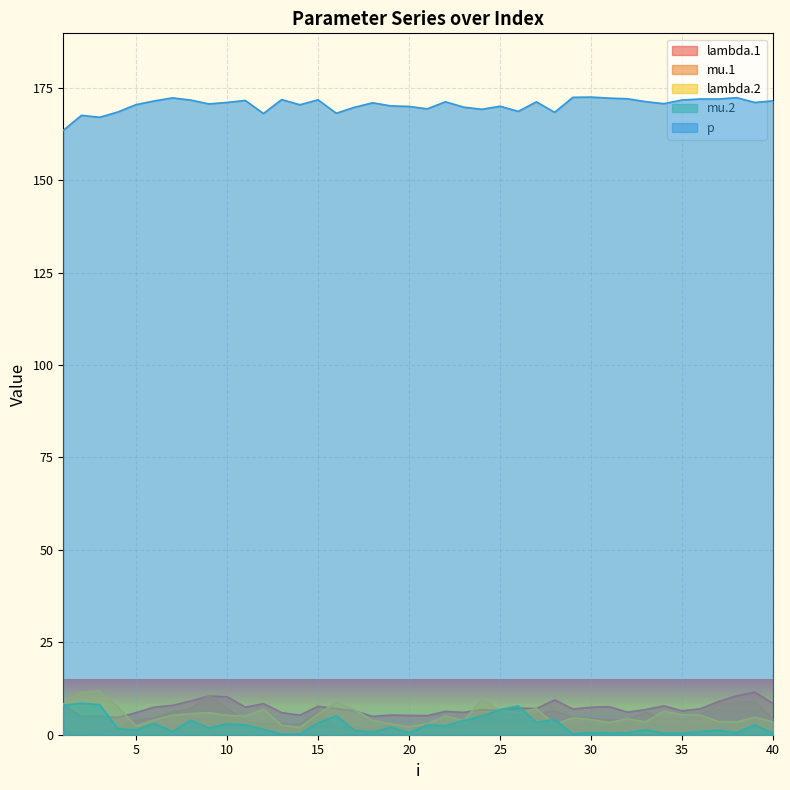

What is the difference between the maximum and minimum values in the lambda.1 series?

6.9